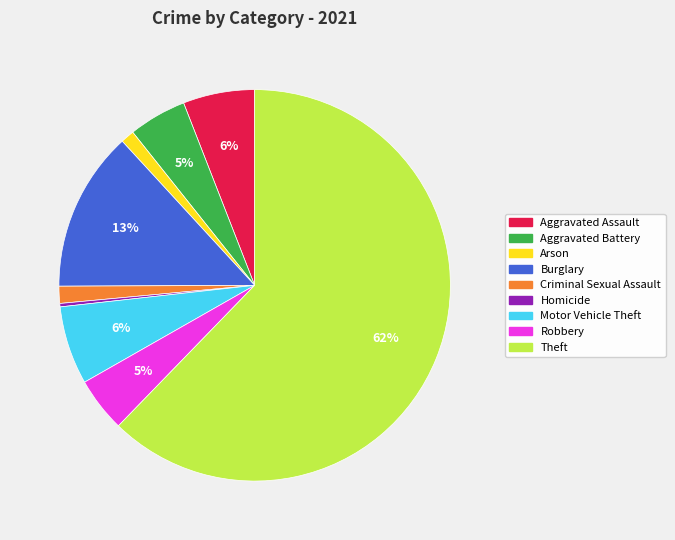

Does any single category account for the majority?

Yes